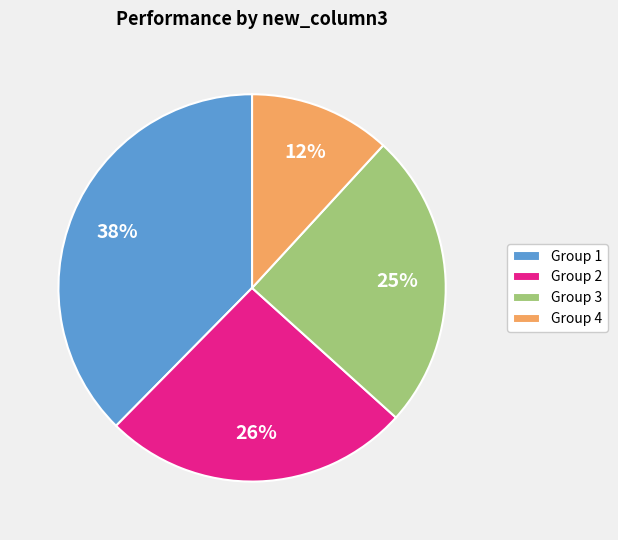

Is the sum of Group 4 and Group 2 greater than half?

No